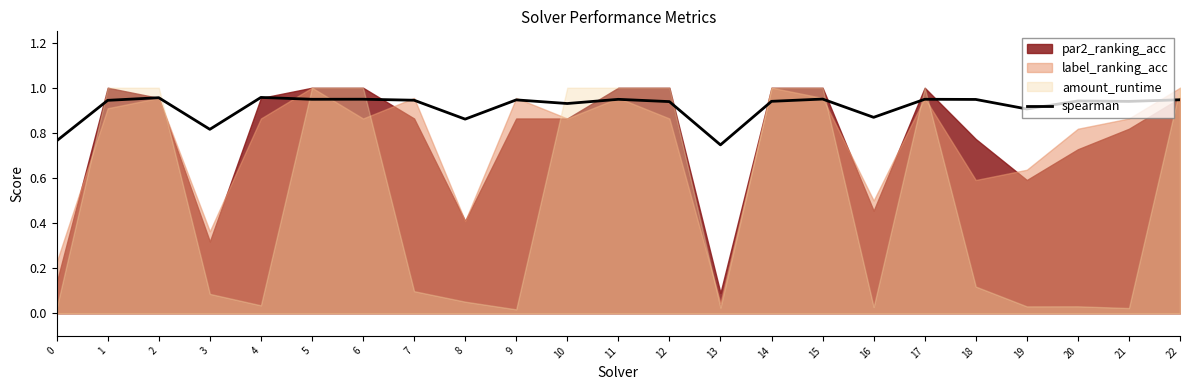

Where is the first local minimum?

3